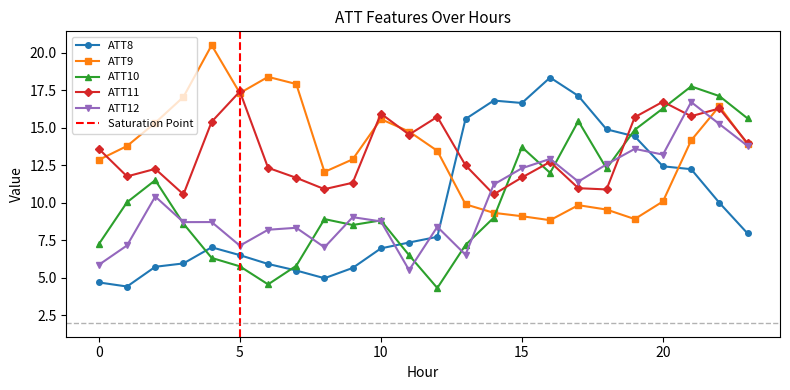

What is the value of the ATT10 point at the 17th from the left?

12.0